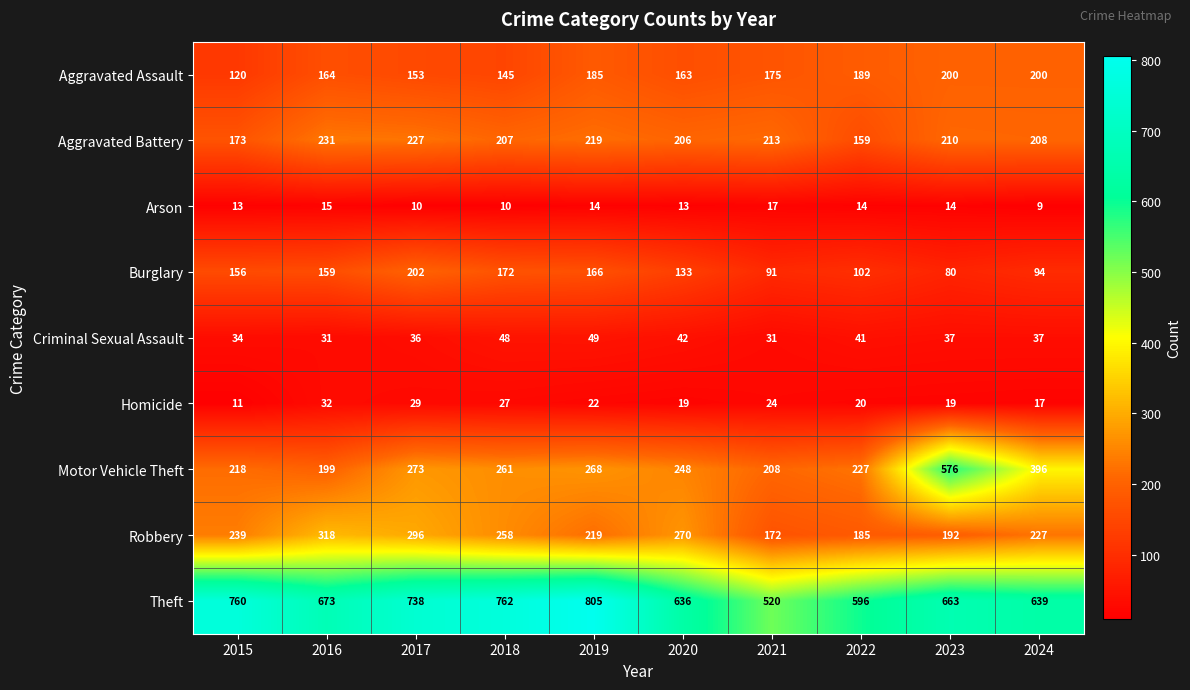

Which series has the largest total across all categories?

Theft